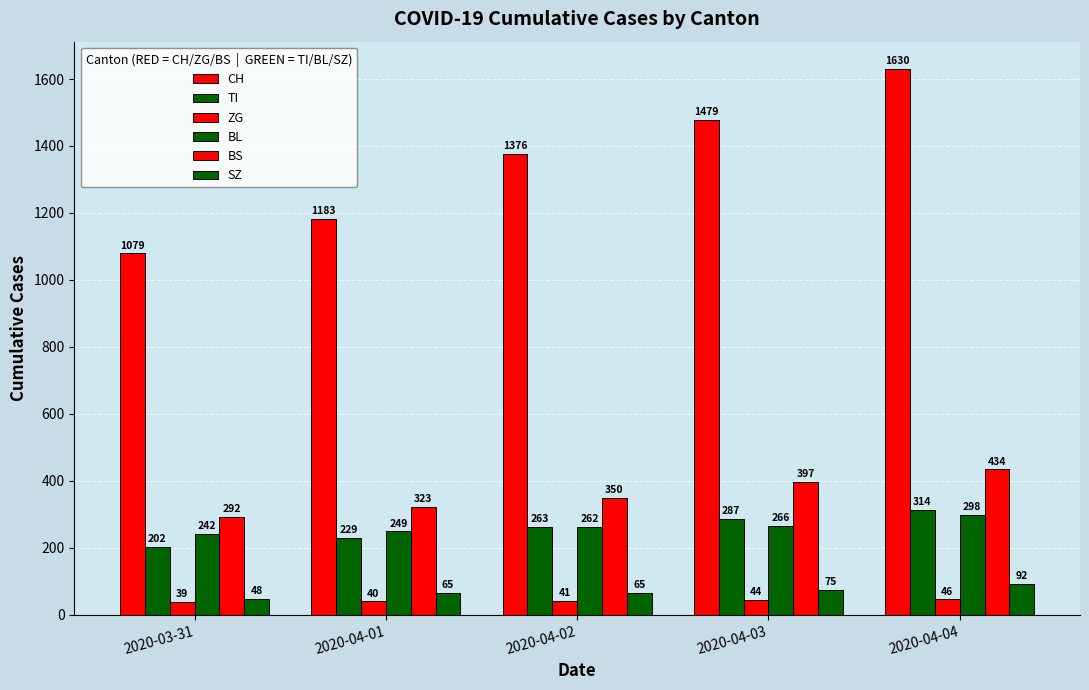

Are the bars horizontal?

No